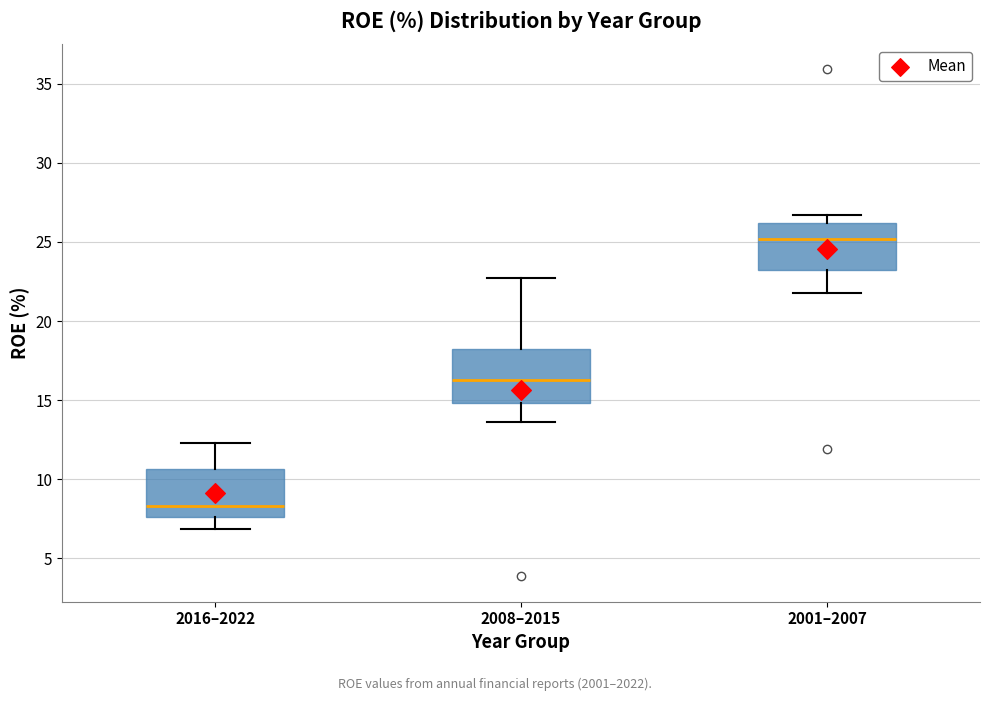

Reading left to right, transcribe this box plot: for each box, give where its median line is, the range the box spans, and where its two whiskers end, as read against the y-axis. The values are not printed on the chart, so give them approximately, as read against the axis.

2016–2022: median 8.5, box 7.5 to 10.5, whiskers 7.0 to 12.5
2008–2015: median 16.5, box 15.0 to 18.0, whiskers 13.5 to 22.5
2001–2007: median 25.0, box 23.0 to 26.0, whiskers 22.0 to 26.5